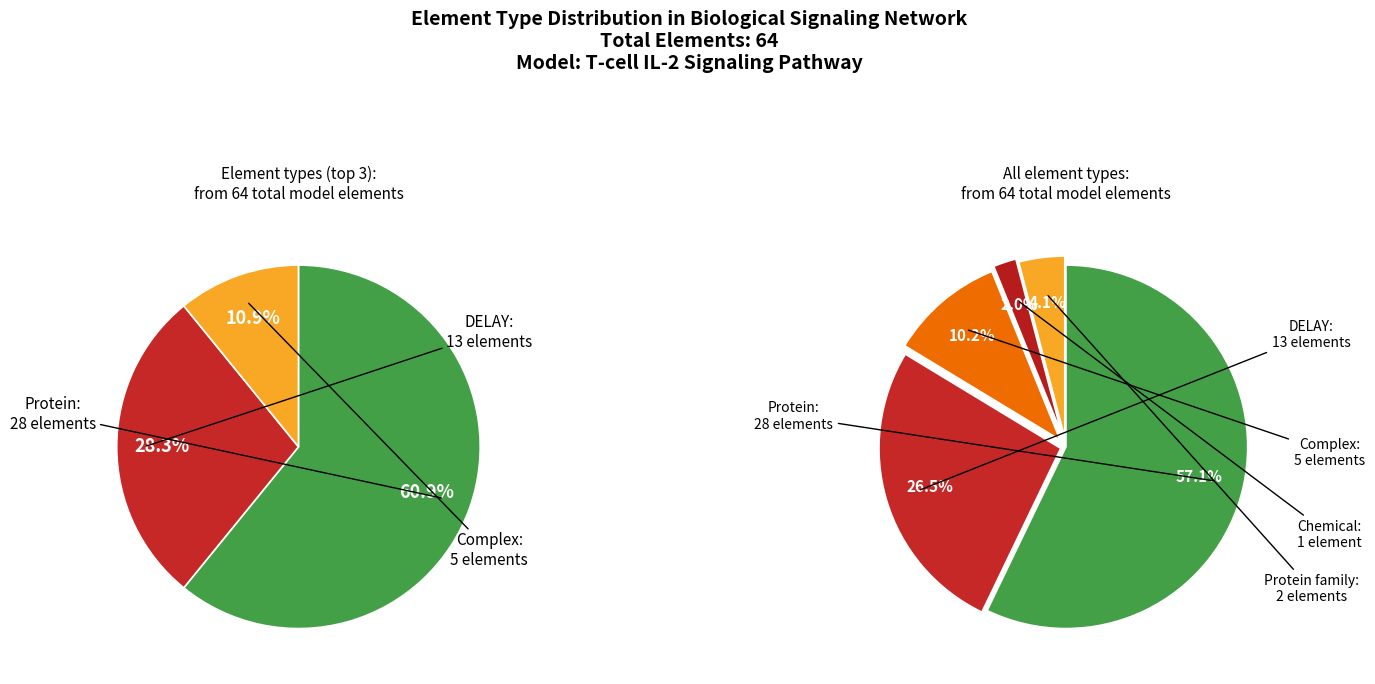

How many segments does this pie chart have?

5